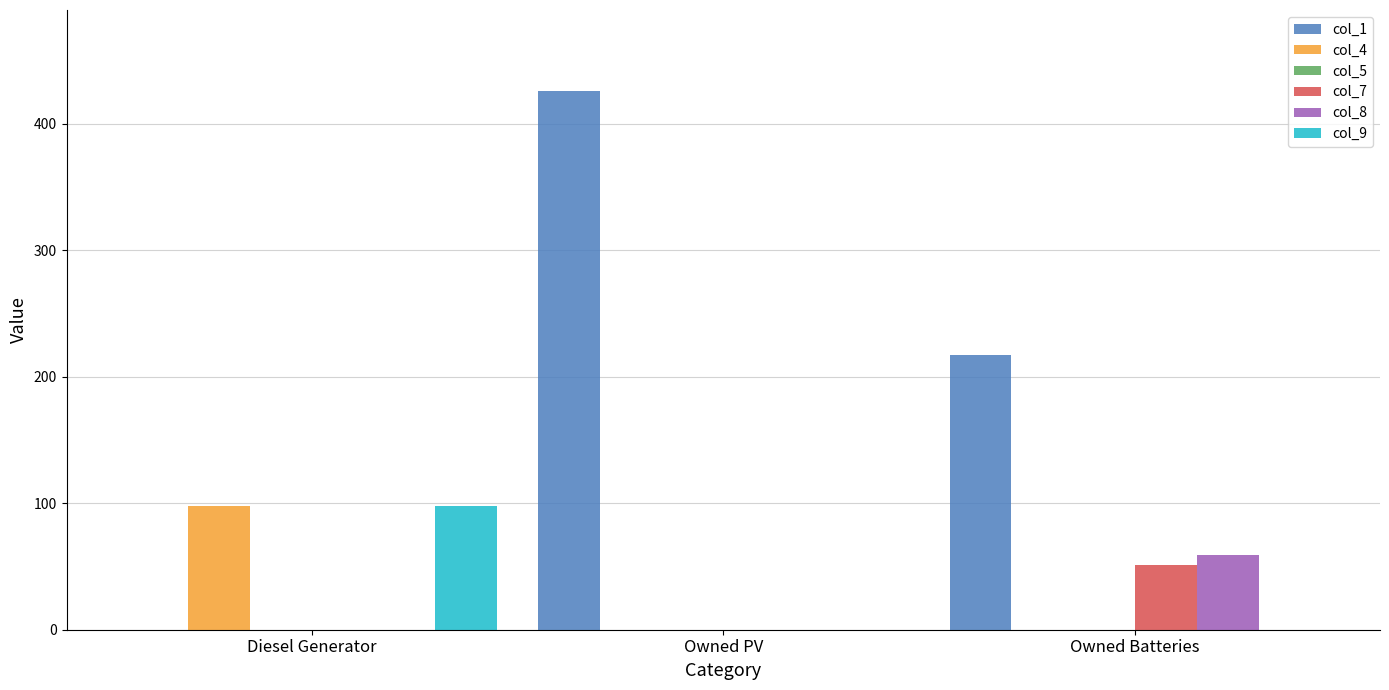

What is the sum of the col_7 values at Owned PV and Owned Batteries?

51